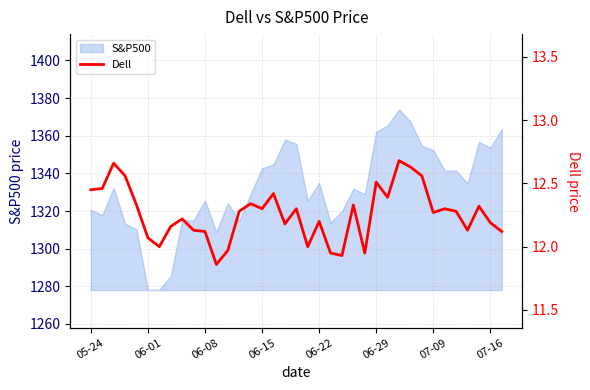

True or false: S&P500 has a value of 1352.5 at 07-09.

True